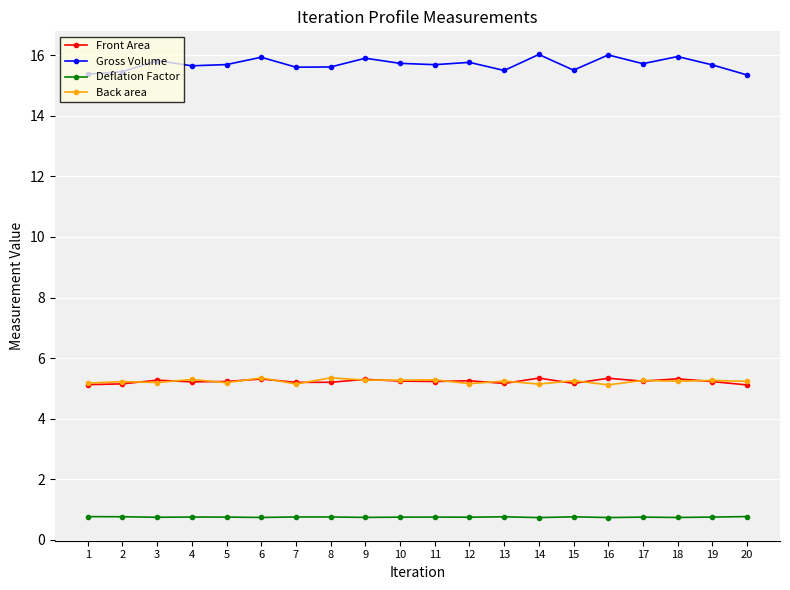

True or false: Gross Volume has a value of 3.8 at 6.

False